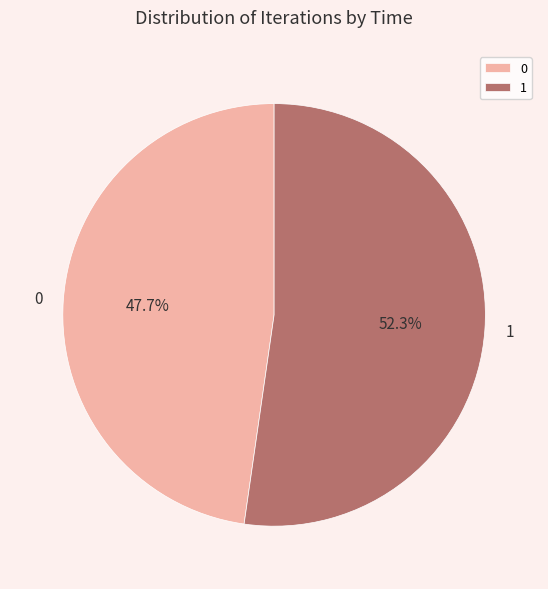

Which slice represents more than half of the pie?

1